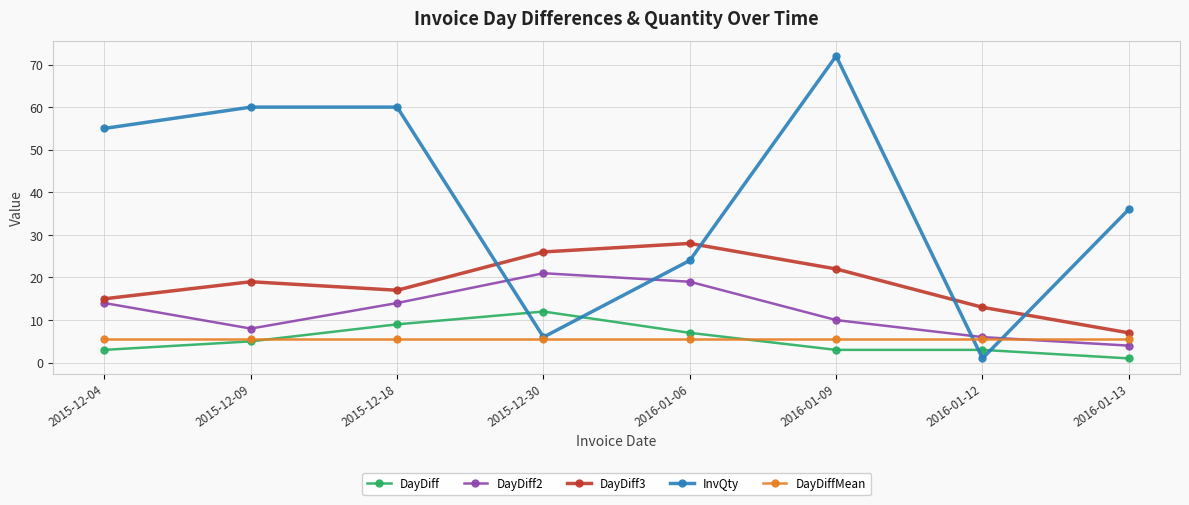

What is the sum of the DayDiffMean values at 2015-12-30 and 2016-01-13?

11.0